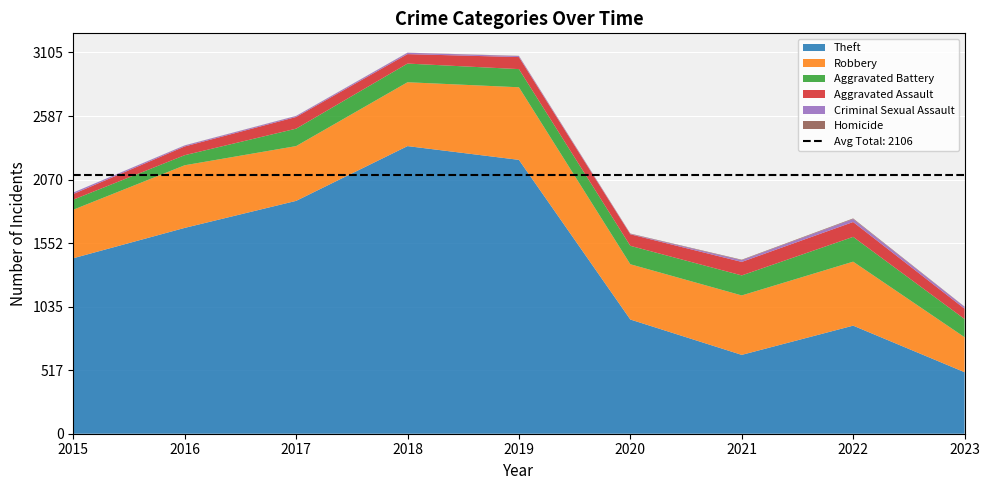

Reading left to right, transcribe all the data shown in this chart.

Theft: 1429	1676	1896	2342	2230	930	642	880	501
Robbery: 395	510	446	520	591	450	484	521	285
Aggravated Battery: 82	82	142	152	148	150	163	202	148
Aggravated Assault: 46	71	95	77	98	94	110	121	84
Criminal Sexual Assault: 12	8	8	11	8	3	14	24	15
Homicide: 0	1	1	1	2	3	4	5	2